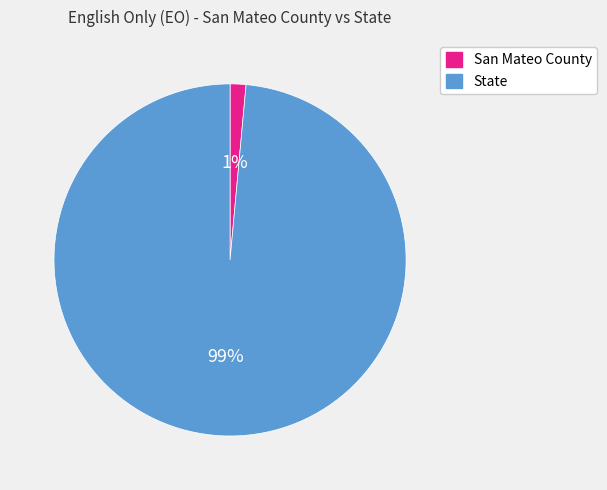

Do State and San Mateo County together represent more than half of the pie?

Yes